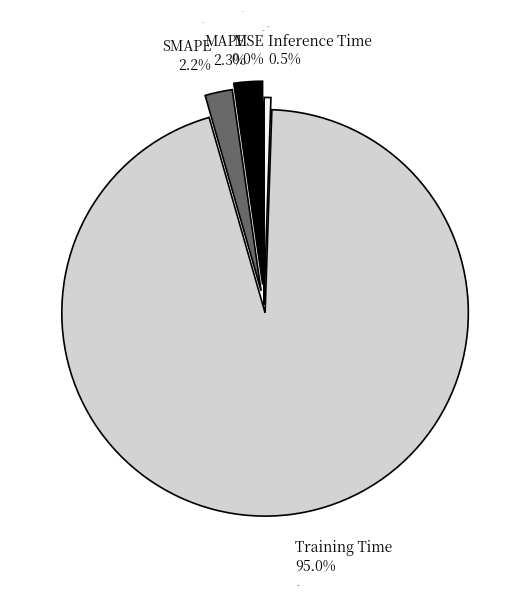

Do Inference Time and Training Time together represent more than half of the pie?

Yes